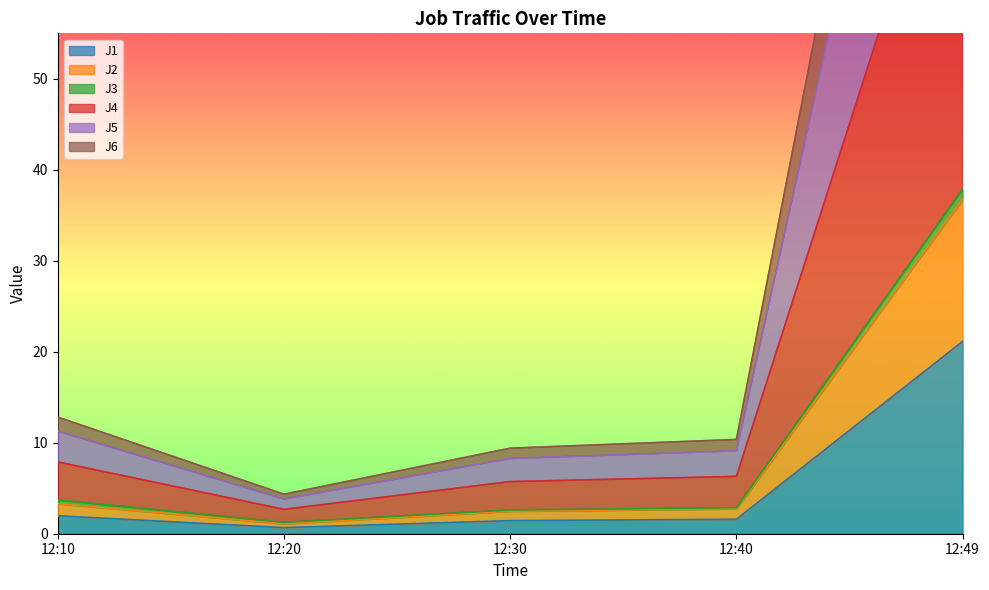

Does the chart have visible grid lines?

No